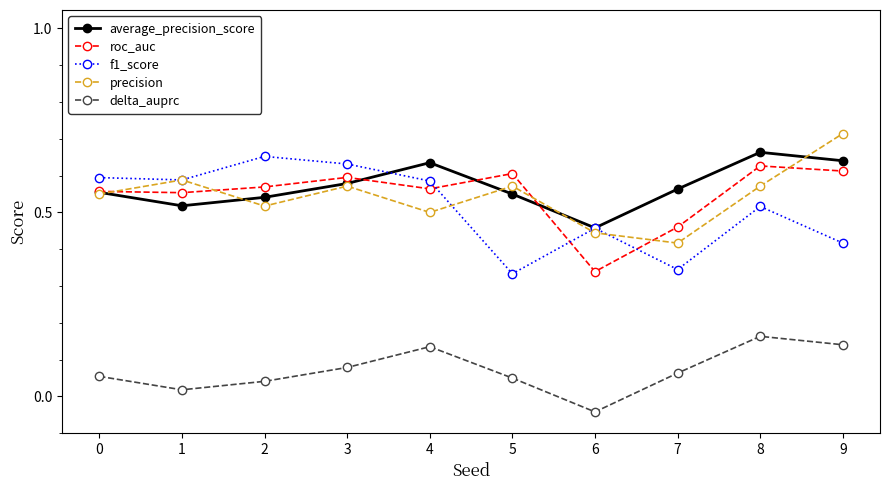

Is the value of delta_auprc at 9 greater than the value of f1_score at 8?

No